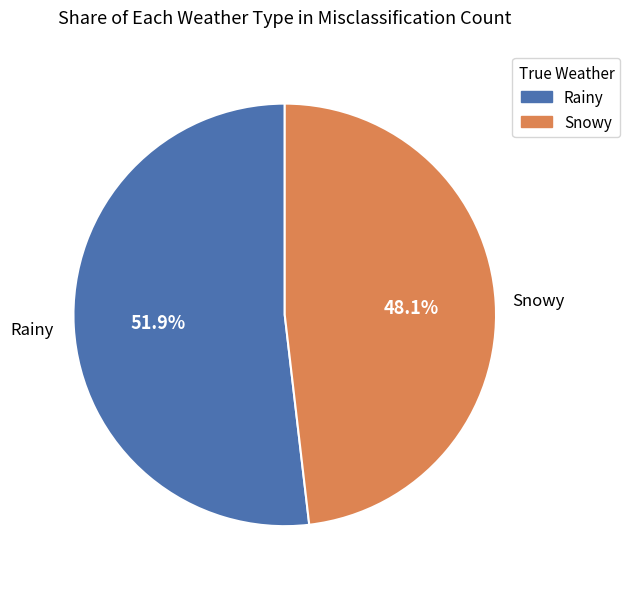

What is the majority slice?

Rainy